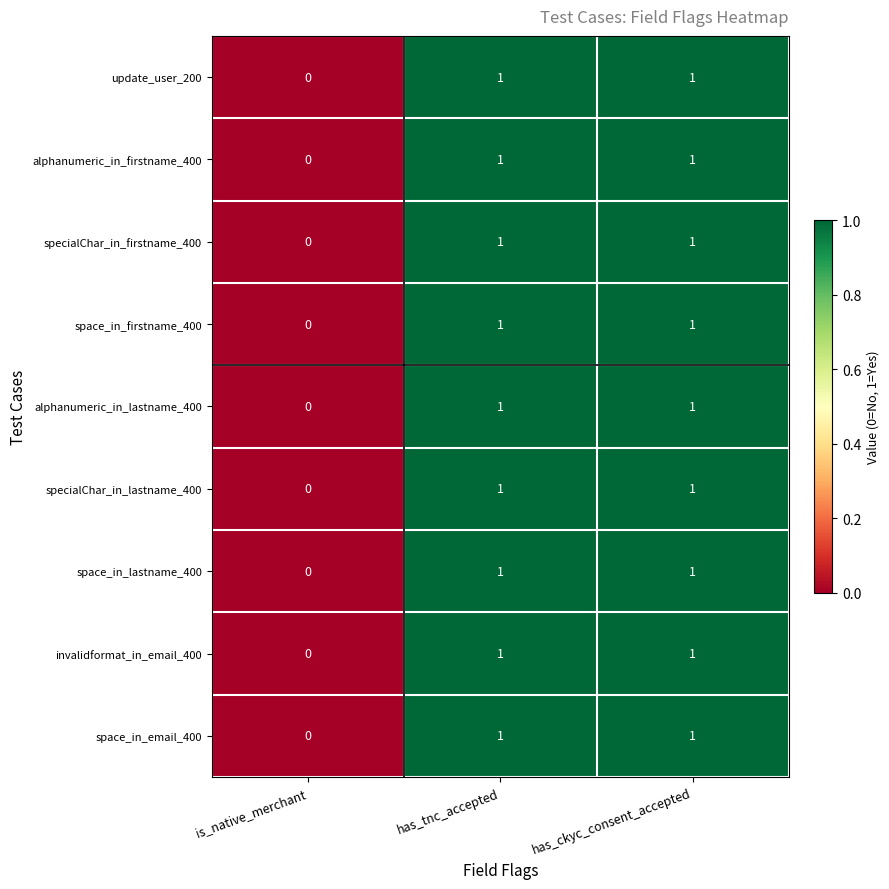

The space_in_email_400 series shows 1 at has_tnc_accepted. True or false?

True